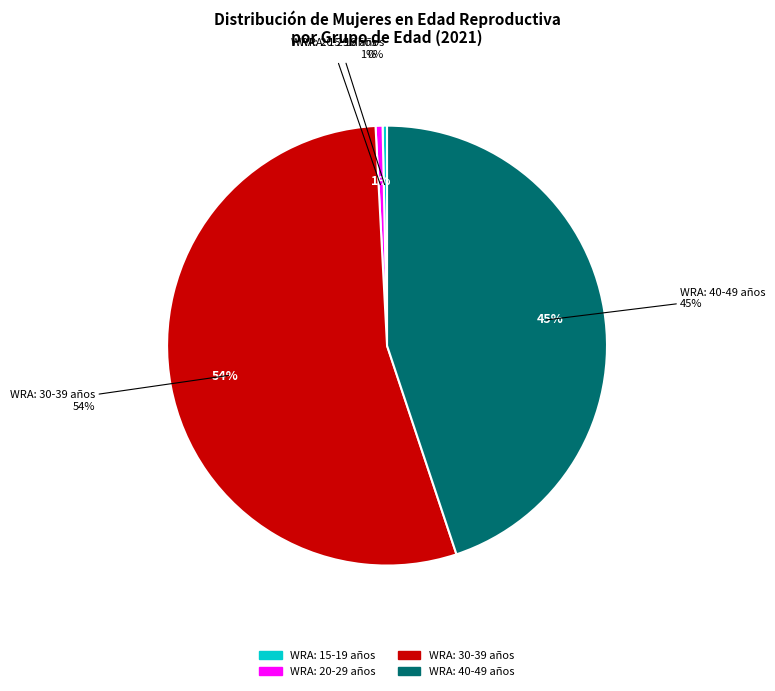

Is there a majority slice in this chart?

No